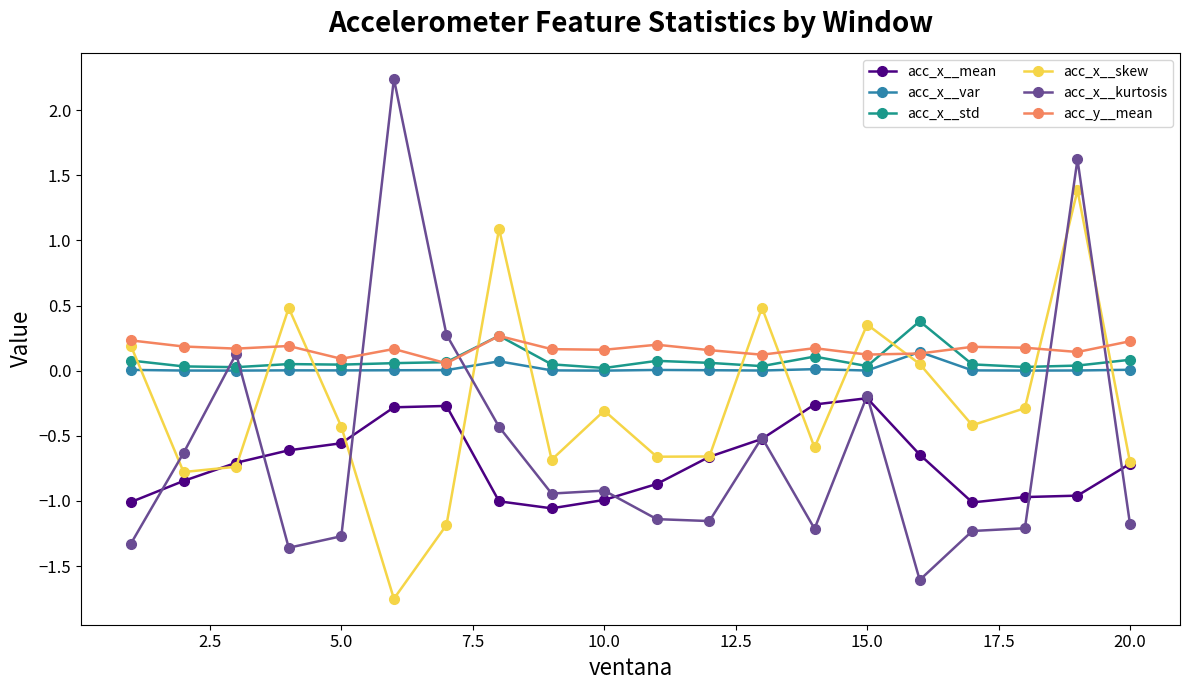

After their last crossing, which series has the higher values: acc_x__mean or acc_x__kurtosis?

acc_x__mean